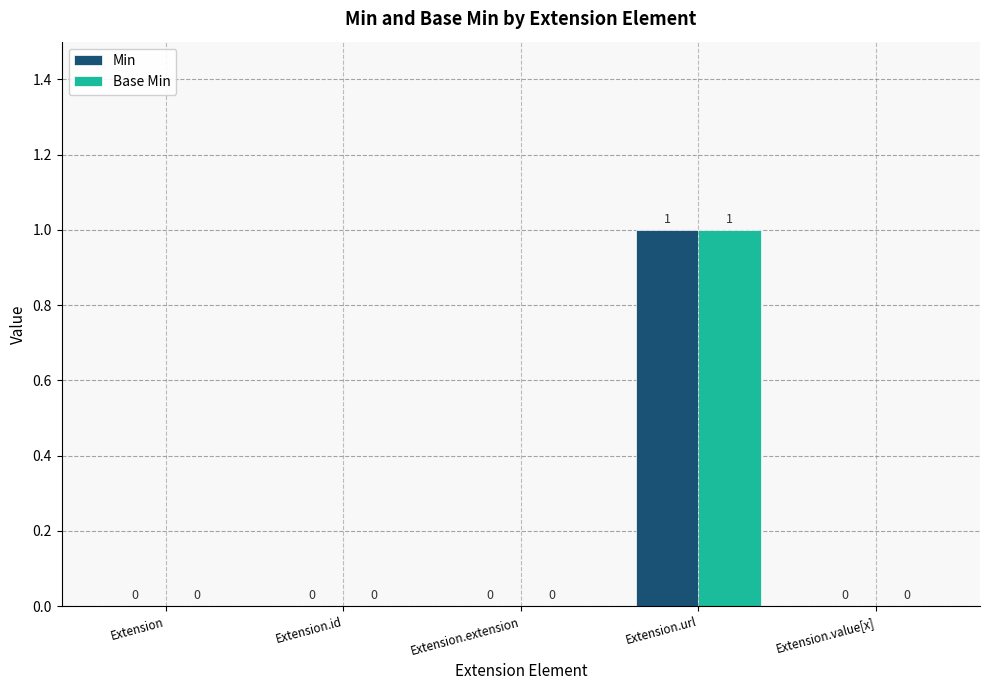

Which category has the highest value in the Min series?

Extension.url